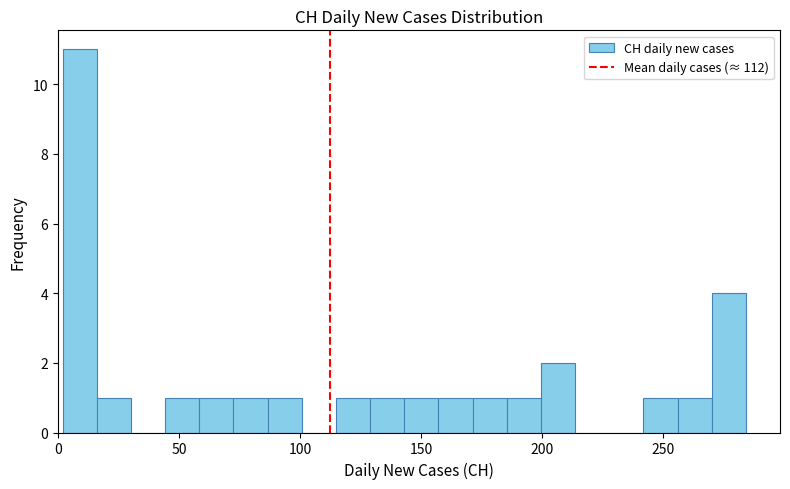

Around what value on the x-axis is the tallest bar? Give the approximate position of its centre, as read against the axis.

10